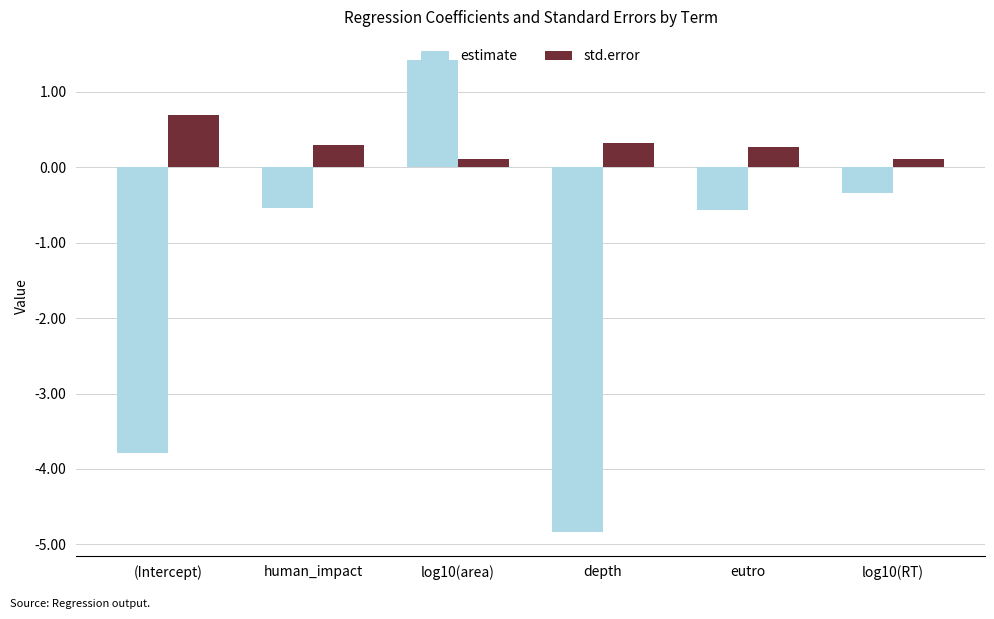

How many bars are there in total?

12